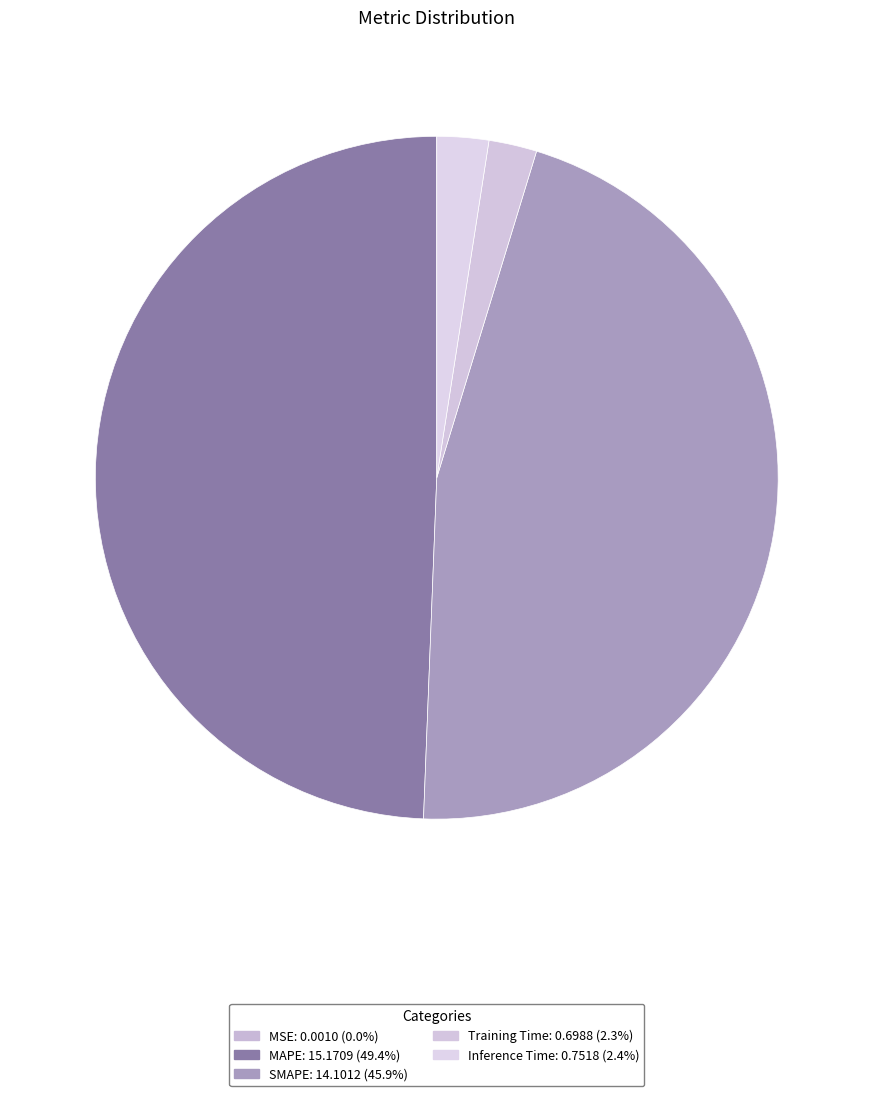

What is the change in value from SMAPE to Inference Time?

-13.3